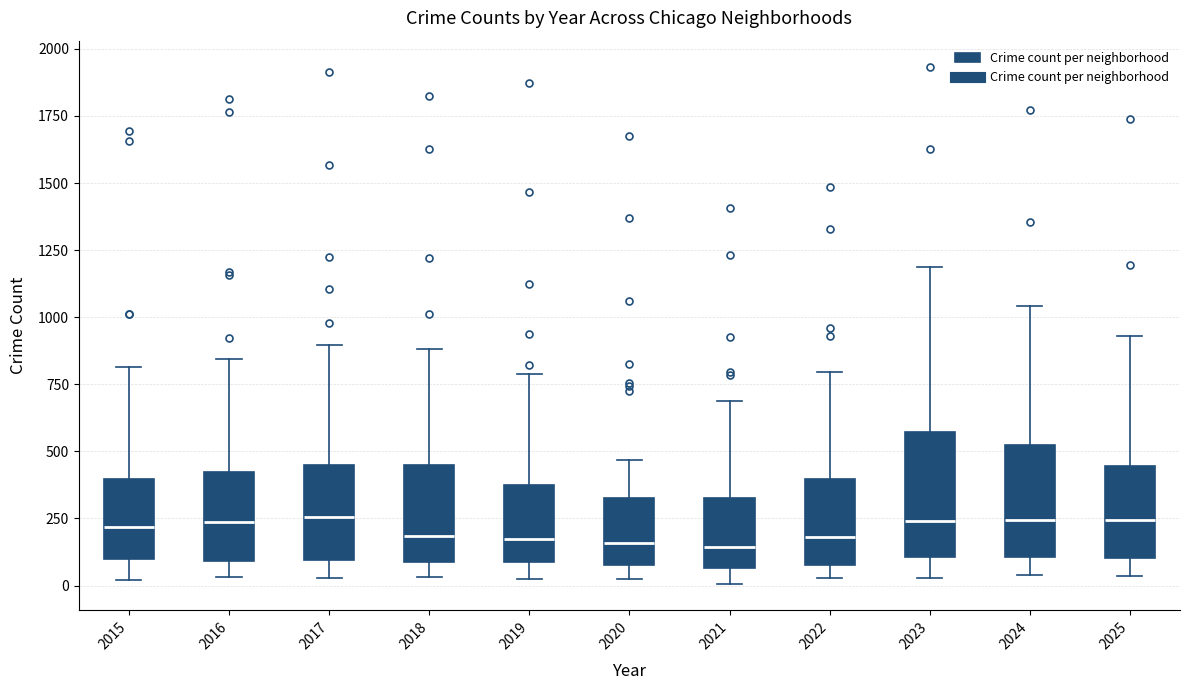

Reading left to right, read every box against the y-axis: the position of its median line, the range the box covers, and the ends of its whiskers. The values are not printed on the chart, so give them approximately, as read against the axis.

2015: median 200, box 100 to 400, whiskers 0 to 800
2016: median 250, box 100 to 400, whiskers 50 to 850
2017: median 250, box 100 to 450, whiskers 50 to 900
2018: median 200, box 100 to 450, whiskers 50 to 900
2019: median 200, box 100 to 350, whiskers 0 to 800
2020: median 150, box 100 to 350, whiskers 0 to 450
2021: median 150, box 50 to 350, whiskers 0 to 700
2022: median 200, box 100 to 400, whiskers 50 to 800
2023: median 250, box 100 to 550, whiskers 50 to 1200
2024: median 250, box 100 to 500, whiskers 50 to 1050
2025: median 250, box 100 to 450, whiskers 50 to 950